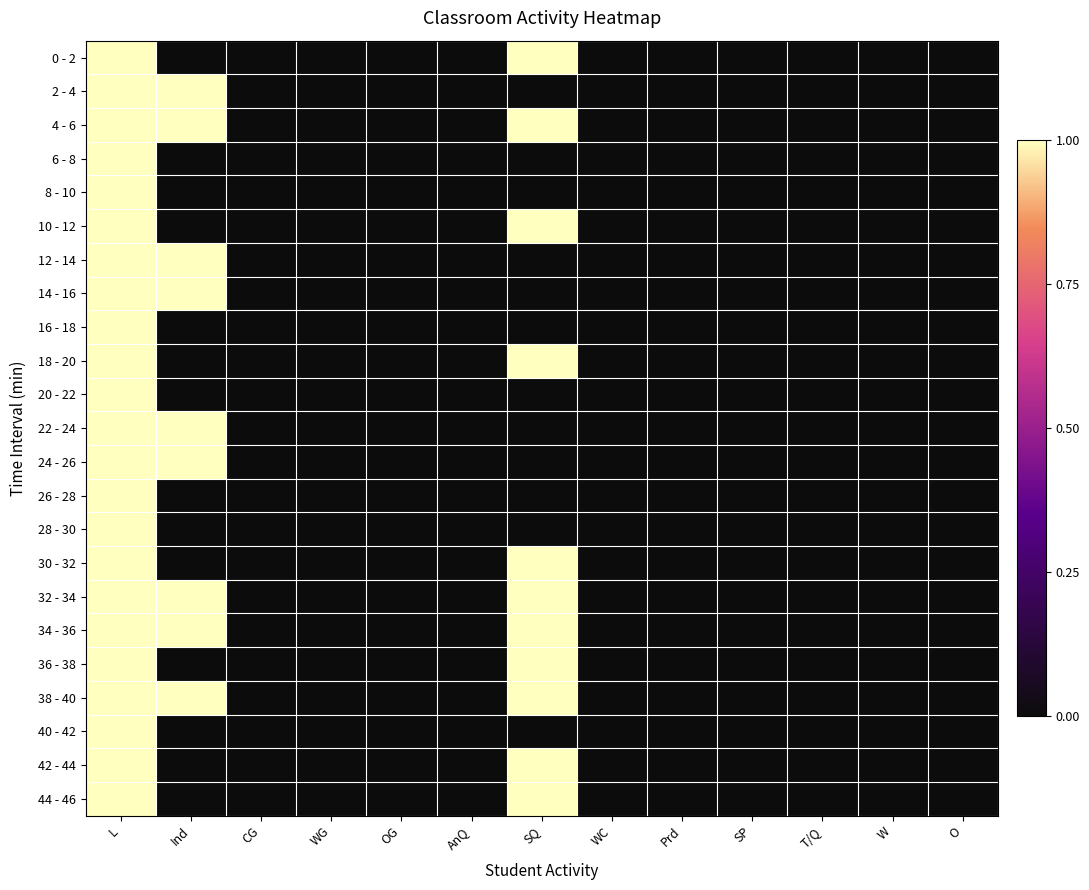

Reading left to right, what are all the values shown in this chart?

0 - 2: L=1	Ind=0	CG=0	WG=0	OG=0	AnQ=0	SQ=1	WC=0	Prd=0	SP=0	T/Q=0	W=0	O=0
2 - 4: L=1	Ind=1	CG=0	WG=0	OG=0	AnQ=0	SQ=0	WC=0	Prd=0	SP=0	T/Q=0	W=0	O=0
4 - 6: L=1	Ind=1	CG=0	WG=0	OG=0	AnQ=0	SQ=1	WC=0	Prd=0	SP=0	T/Q=0	W=0	O=0
6 - 8: L=1	Ind=0	CG=0	WG=0	OG=0	AnQ=0	SQ=0	WC=0	Prd=0	SP=0	T/Q=0	W=0	O=0
8 - 10: L=1	Ind=0	CG=0	WG=0	OG=0	AnQ=0	SQ=0	WC=0	Prd=0	SP=0	T/Q=0	W=0	O=0
10 - 12: L=1	Ind=0	CG=0	WG=0	OG=0	AnQ=0	SQ=1	WC=0	Prd=0	SP=0	T/Q=0	W=0	O=0
12 - 14: L=1	Ind=1	CG=0	WG=0	OG=0	AnQ=0	SQ=0	WC=0	Prd=0	SP=0	T/Q=0	W=0	O=0
14 - 16: L=1	Ind=1	CG=0	WG=0	OG=0	AnQ=0	SQ=0	WC=0	Prd=0	SP=0	T/Q=0	W=0	O=0
16 - 18: L=1	Ind=0	CG=0	WG=0	OG=0	AnQ=0	SQ=0	WC=0	Prd=0	SP=0	T/Q=0	W=0	O=0
18 - 20: L=1	Ind=0	CG=0	WG=0	OG=0	AnQ=0	SQ=1	WC=0	Prd=0	SP=0	T/Q=0	W=0	O=0
20 - 22: L=1	Ind=0	CG=0	WG=0	OG=0	AnQ=0	SQ=0	WC=0	Prd=0	SP=0	T/Q=0	W=0	O=0
22 - 24: L=1	Ind=1	CG=0	WG=0	OG=0	AnQ=0	SQ=0	WC=0	Prd=0	SP=0	T/Q=0	W=0	O=0
24 - 26: L=1	Ind=1	CG=0	WG=0	OG=0	AnQ=0	SQ=0	WC=0	Prd=0	SP=0	T/Q=0	W=0	O=0
26 - 28: L=1	Ind=0	CG=0	WG=0	OG=0	AnQ=0	SQ=0	WC=0	Prd=0	SP=0	T/Q=0	W=0	O=0
28 - 30: L=1	Ind=0	CG=0	WG=0	OG=0	AnQ=0	SQ=0	WC=0	Prd=0	SP=0	T/Q=0	W=0	O=0
30 - 32: L=1	Ind=0	CG=0	WG=0	OG=0	AnQ=0	SQ=1	WC=0	Prd=0	SP=0	T/Q=0	W=0	O=0
32 - 34: L=1	Ind=1	CG=0	WG=0	OG=0	AnQ=0	SQ=1	WC=0	Prd=0	SP=0	T/Q=0	W=0	O=0
34 - 36: L=1	Ind=1	CG=0	WG=0	OG=0	AnQ=0	SQ=1	WC=0	Prd=0	SP=0	T/Q=0	W=0	O=0
36 - 38: L=1	Ind=0	CG=0	WG=0	OG=0	AnQ=0	SQ=1	WC=0	Prd=0	SP=0	T/Q=0	W=0	O=0
38 - 40: L=1	Ind=1	CG=0	WG=0	OG=0	AnQ=0	SQ=1	WC=0	Prd=0	SP=0	T/Q=0	W=0	O=0
40 - 42: L=1	Ind=0	CG=0	WG=0	OG=0	AnQ=0	SQ=0	WC=0	Prd=0	SP=0	T/Q=0	W=0	O=0
42 - 44: L=1	Ind=0	CG=0	WG=0	OG=0	AnQ=0	SQ=1	WC=0	Prd=0	SP=0	T/Q=0	W=0	O=0
44 - 46: L=1	Ind=0	CG=0	WG=0	OG=0	AnQ=0	SQ=1	WC=0	Prd=0	SP=0	T/Q=0	W=0	O=0